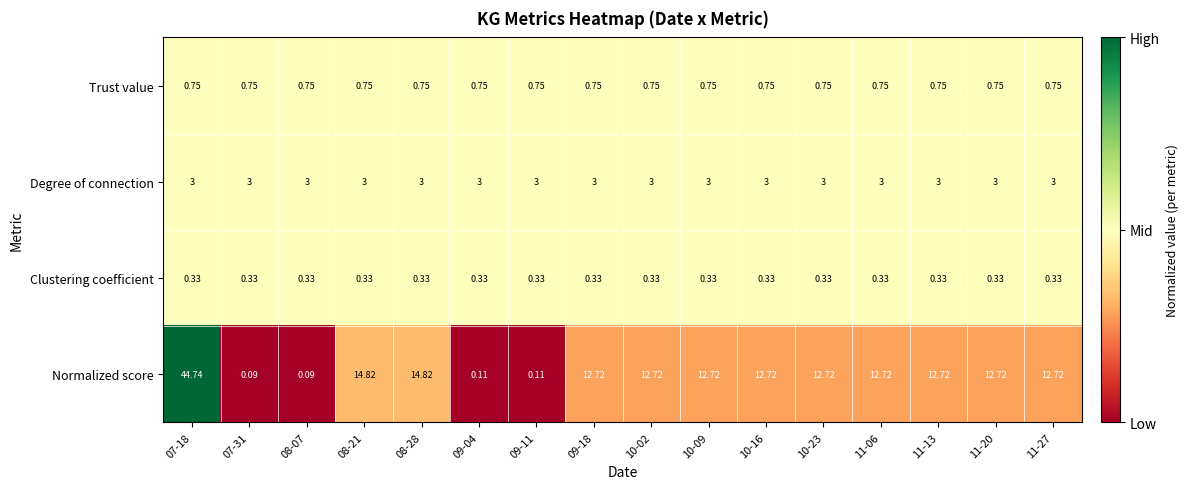

Between 08-07 and 08-28, which series saw the biggest shift?

Normalized score